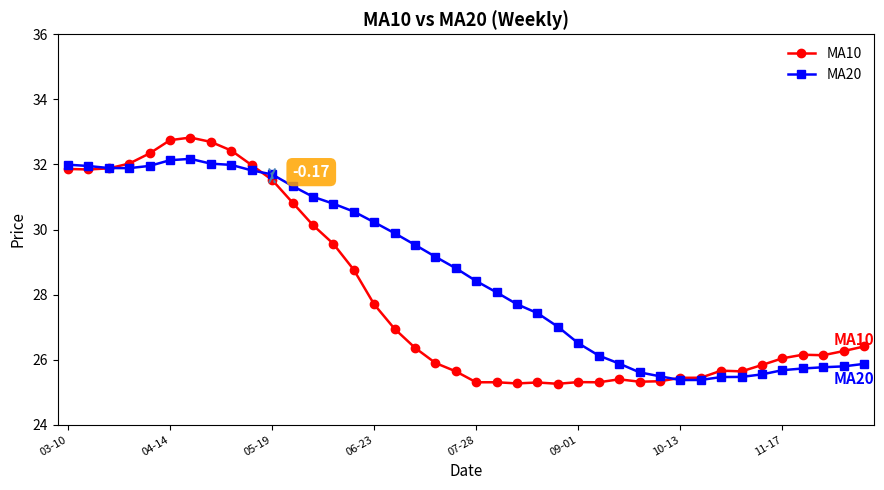

Which series has the largest total across all categories?

MA20